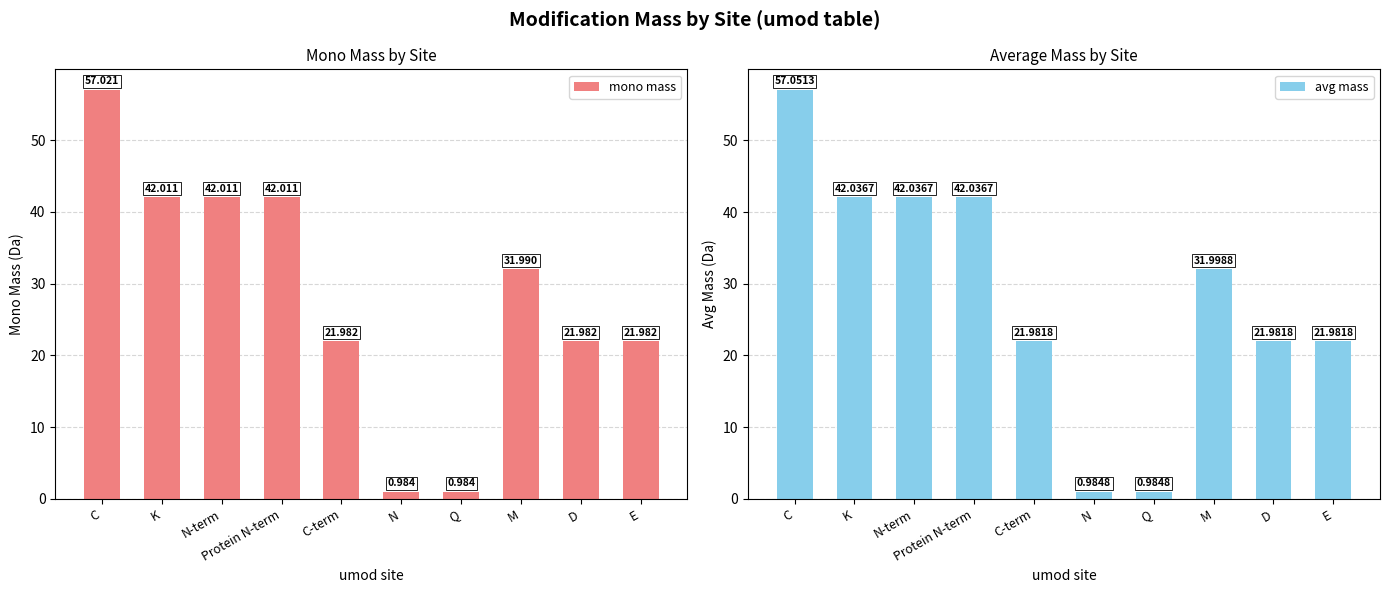

Does the chart contain any negative values?

No